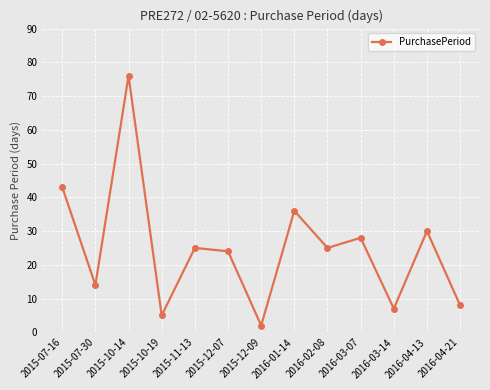

What position from the right is 2016-03-07?

4